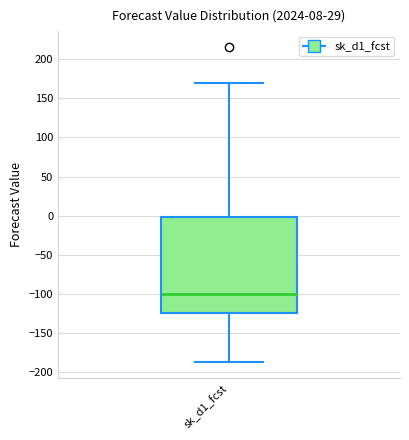

Transcribe this box plot: give where the median line is, the range the box spans, and where the two whiskers end, as read against the y-axis. The values are not printed on the chart, so give them approximately, as read against the axis.

median -100, box -125 to 0, whiskers -185 to 170